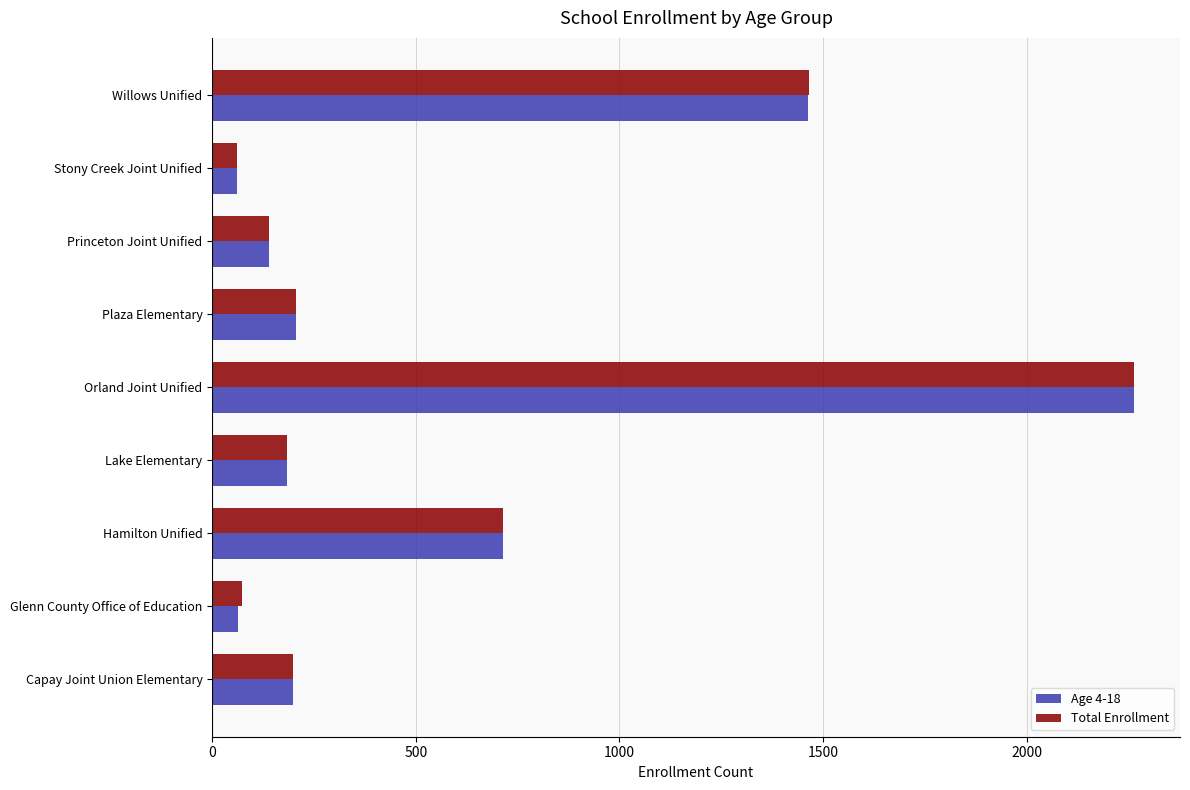

What are all the series names shown in the legend?

Age 4-18, Total Enrollment